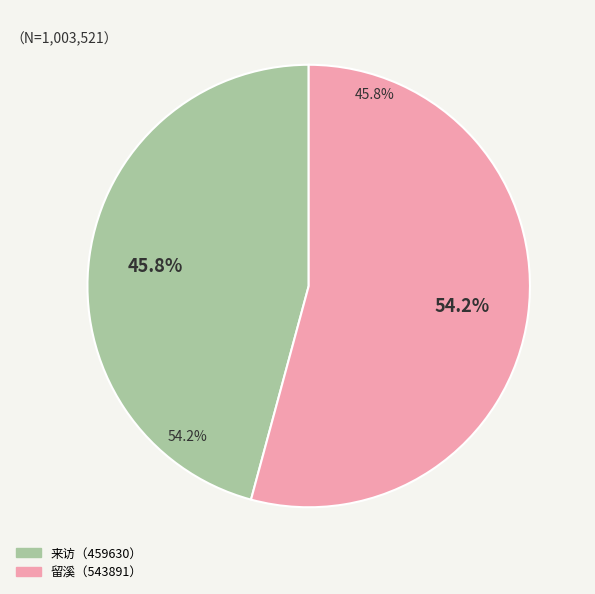

To the nearest percent, what is the difference between the 重阳有人来，送至其家外，遂往肖饮，作前诗。下午更呼出共肖李山行，因书一日事 and 阿四既留溪南士能命更呼刘生佐酒亦以事羁赋此嘲之 slice percentages?

8%